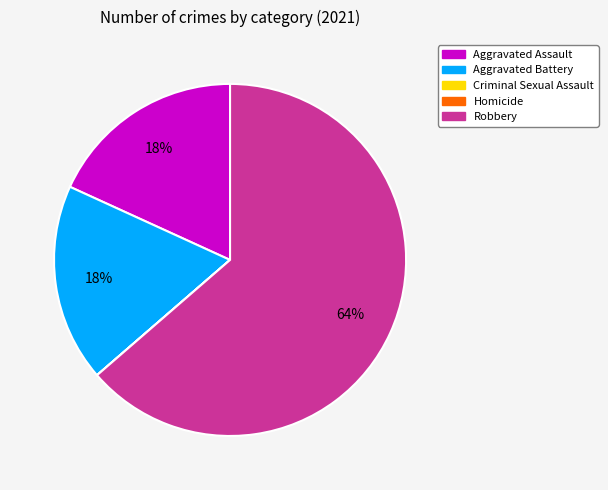

What percentage is the Aggravated Assault slice, to the nearest percent?

18%